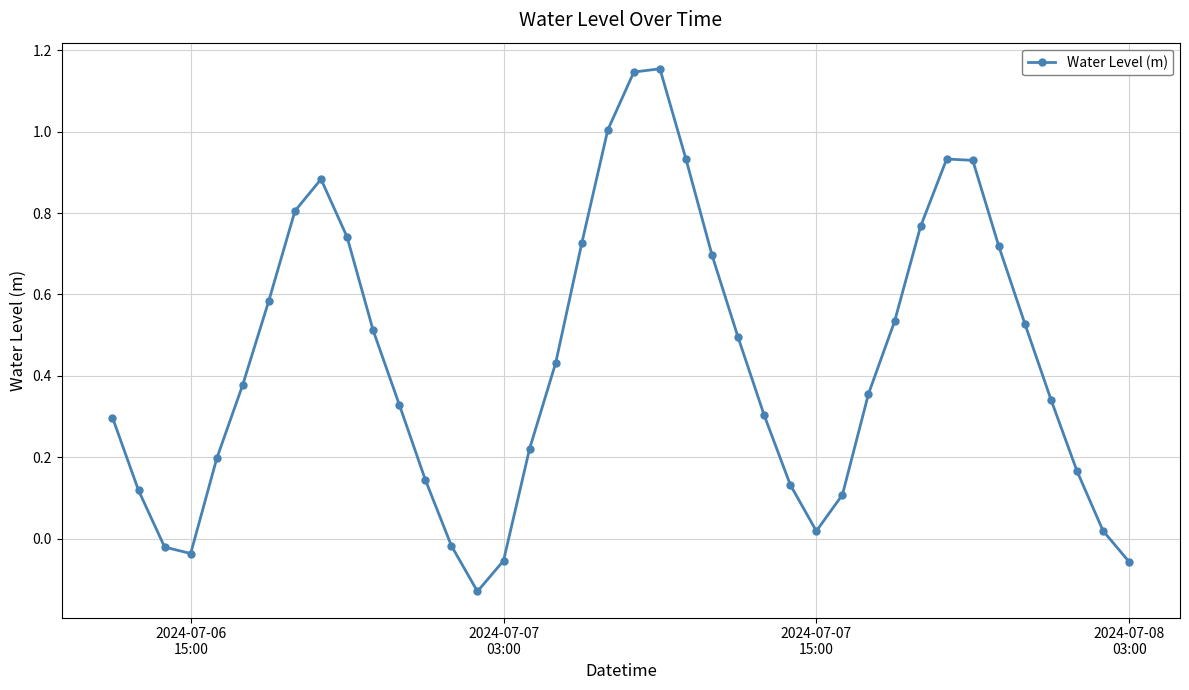

True or false: there are more than 2 points higher than both neighbors.

True